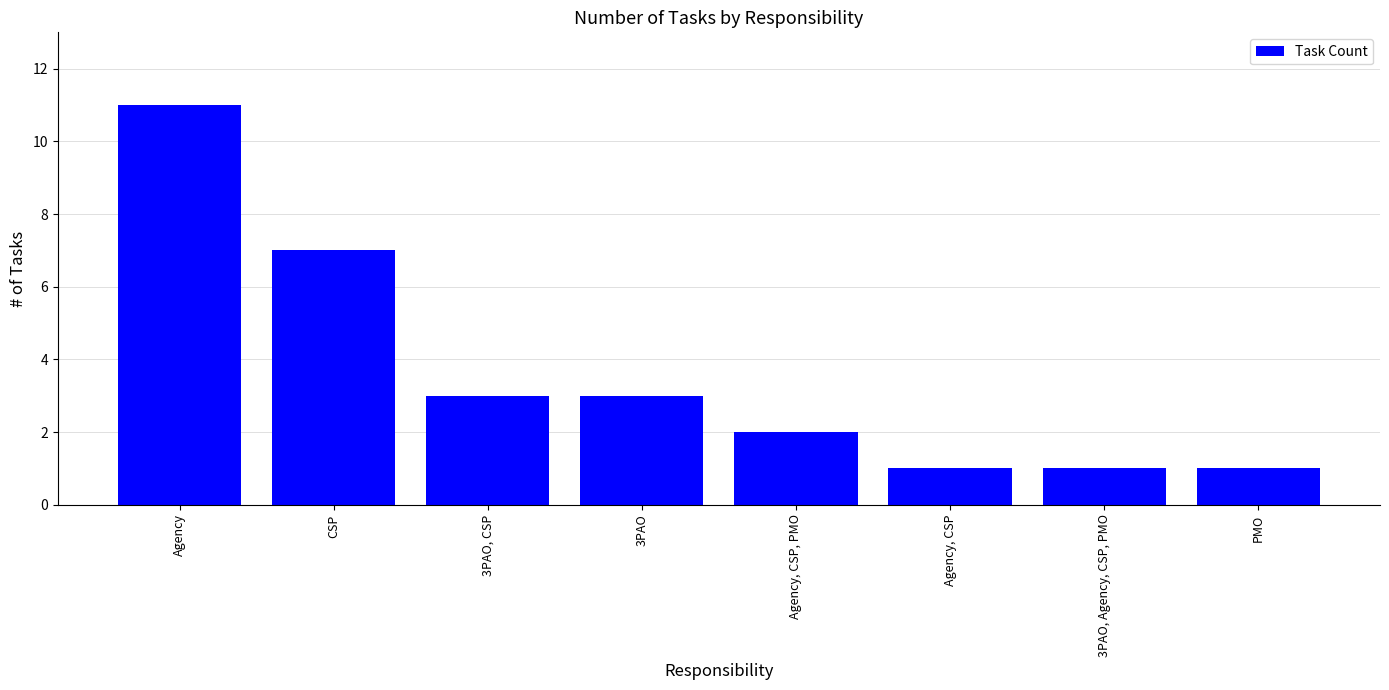

What is the label of the 1st bar from the right?

PMO